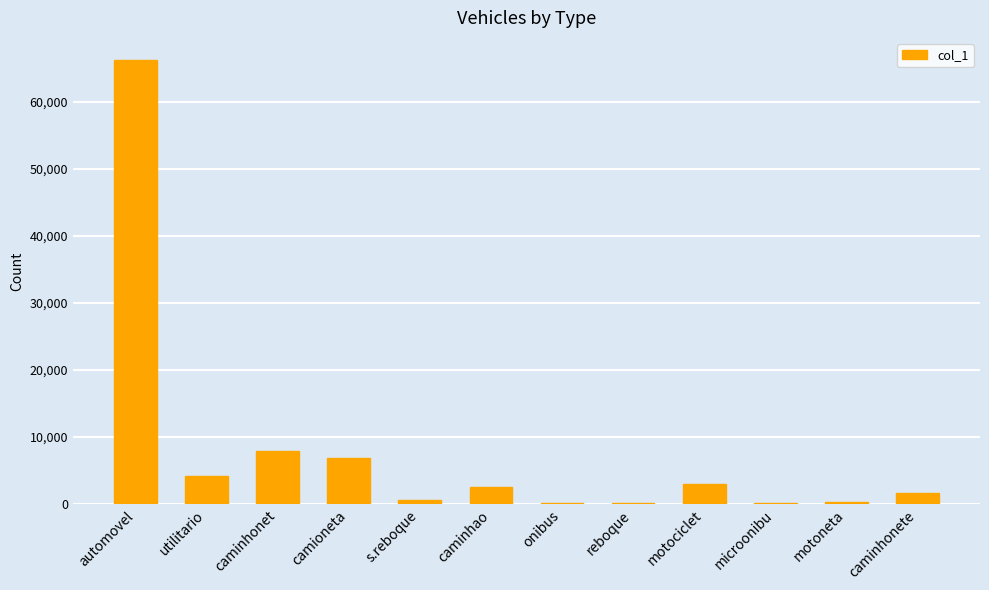

What is the change in value from utilitario to camioneta?

+2596